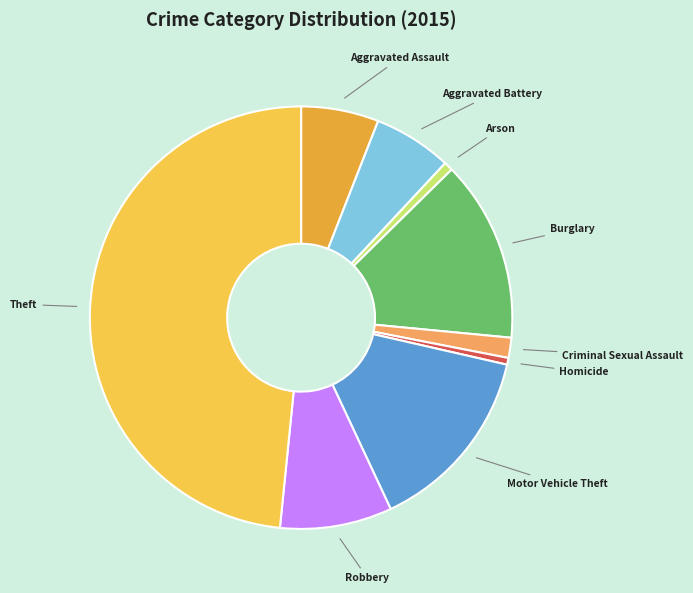

Count the number of slices in the pie.

9